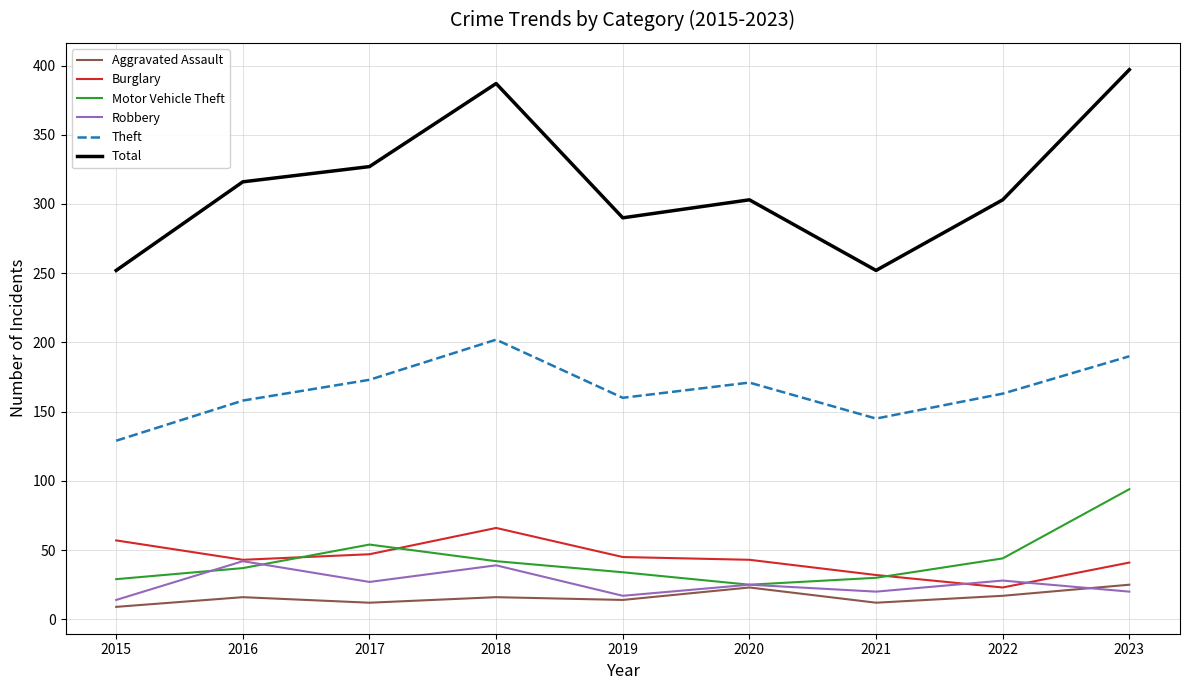

What is the maximum value for Total?

397